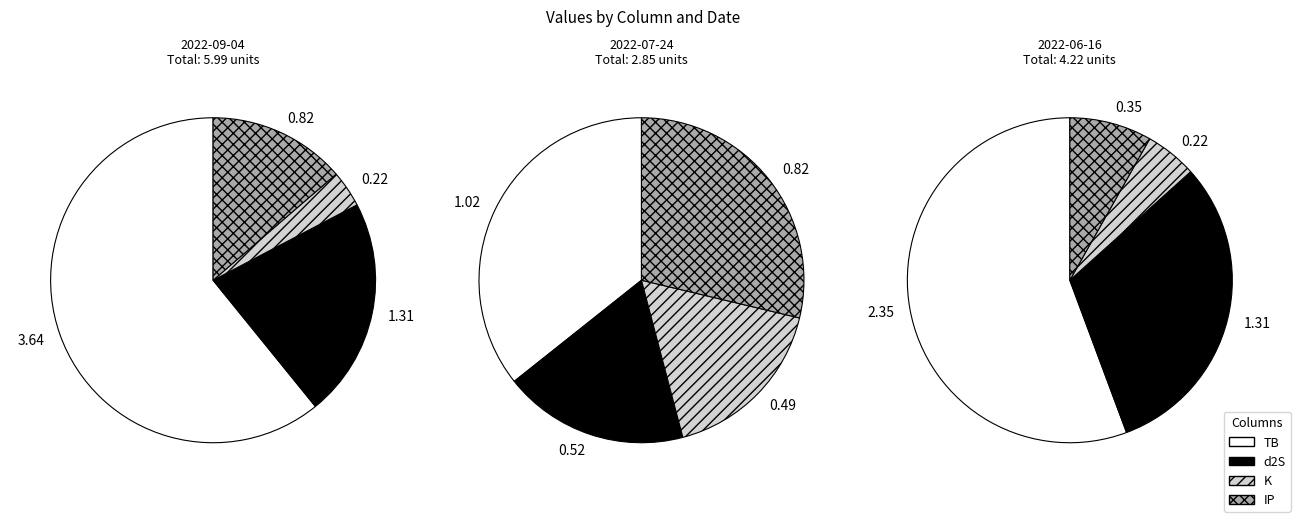

Which slice is the smallest?

2022-09-04